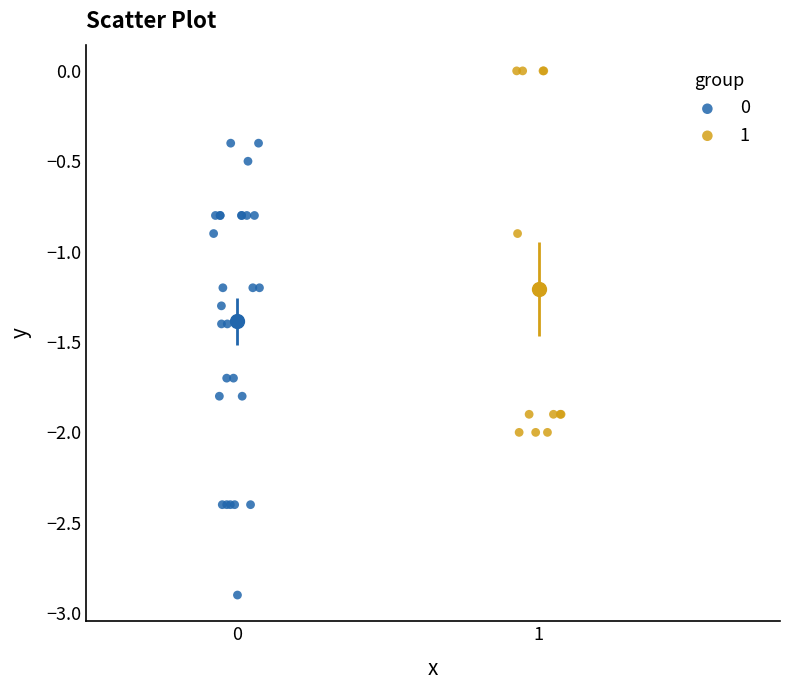

Which series contains the lowest Y value?

0